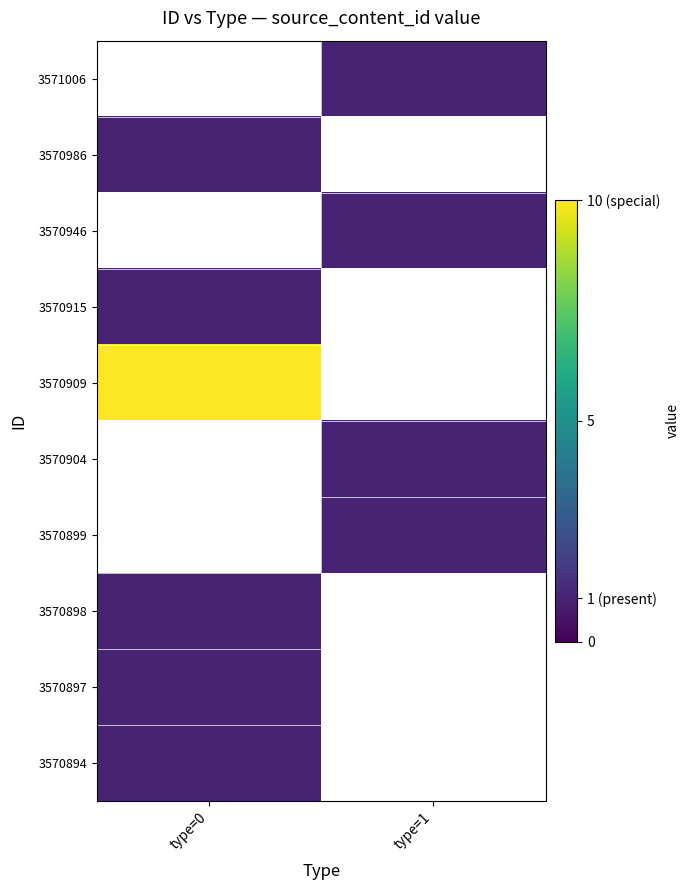

Between type=0 and type=1, which is larger?

type=1